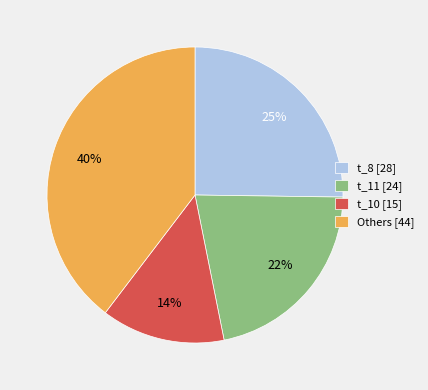

How many slices are in this pie chart?

4